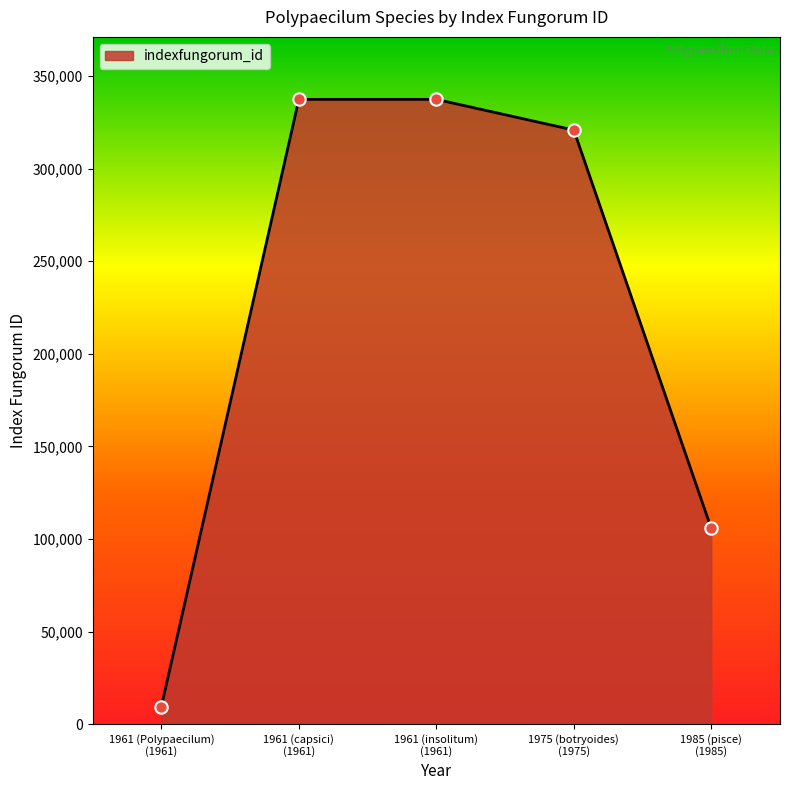

What is the difference between the maximum and second lowest values?

231762